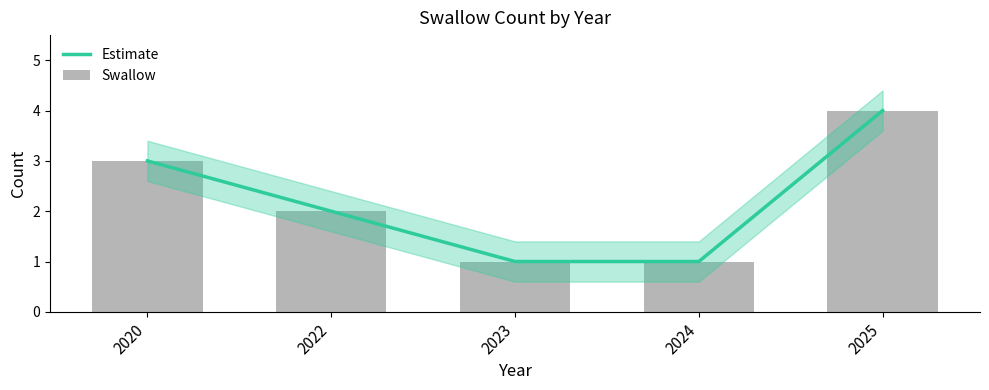

Reading left to right, transcribe all the data shown in this chart.

Estimate: 3	2	1	1	4
Swallow: 3	2	1	1	4